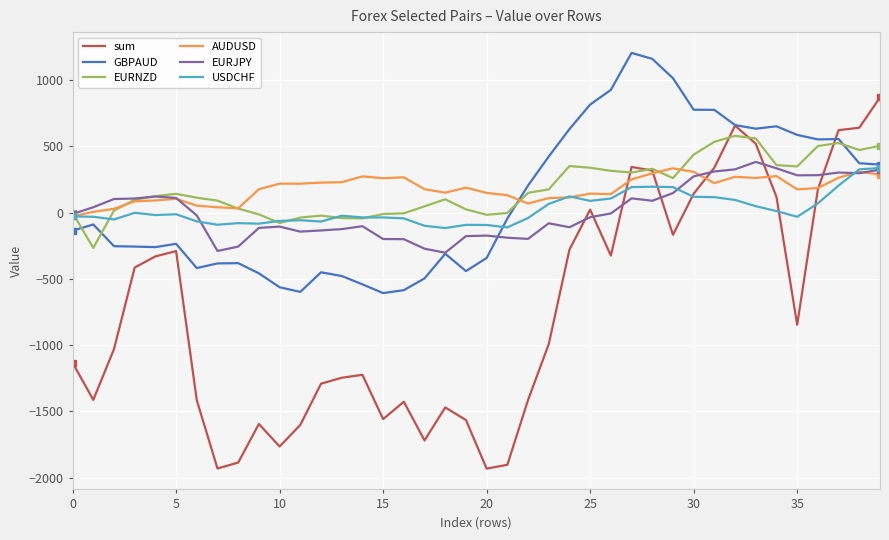

What are all the series names shown in the legend?

sum, GBPAUD, EURNZD, AUDUSD, EURJPY, USDCHF